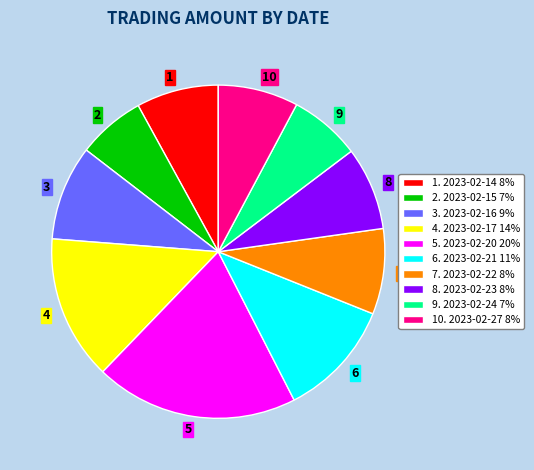

Approximately how many times larger is the value at 4. 2023-02-17 14% compared to 1. 2023-02-14 8%?

1.8